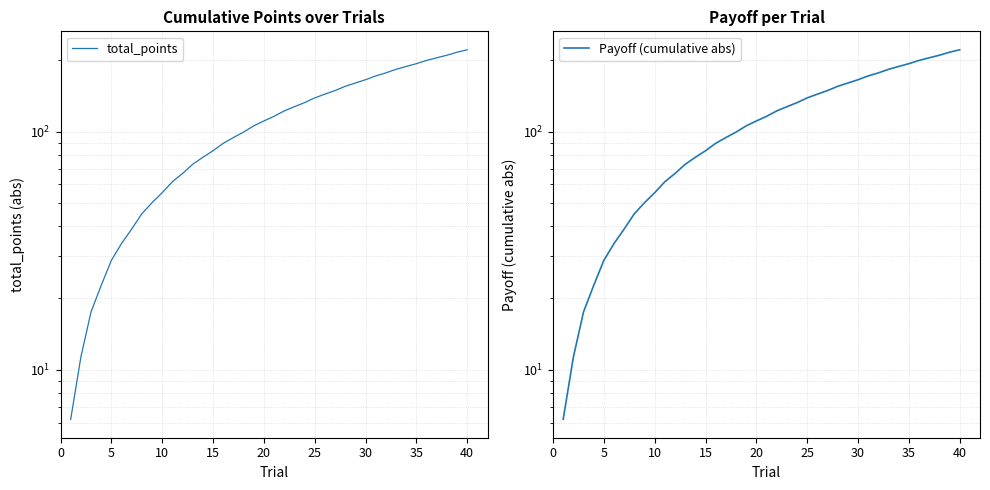

What is the average value of the Payoff (cumulative abs) series?

113.5